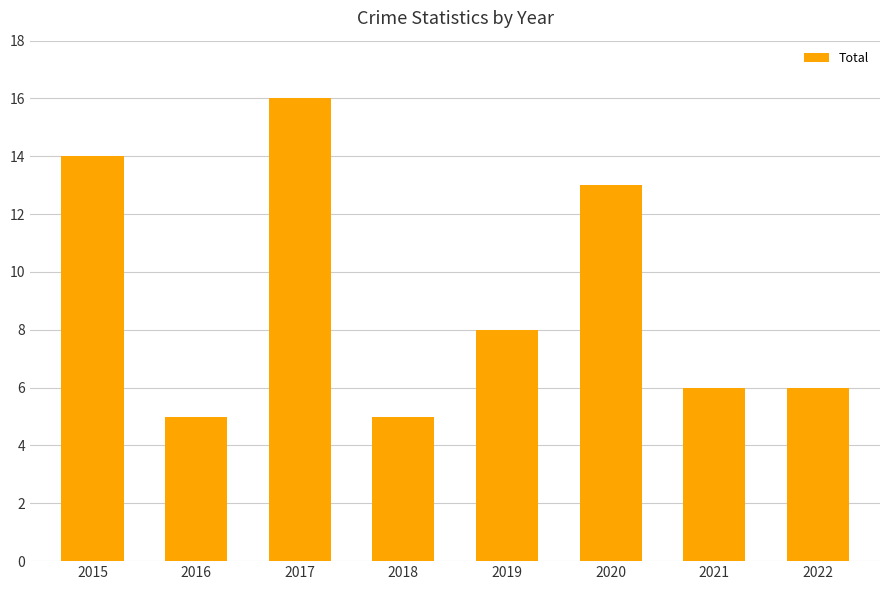

What is the greatest value displayed?

16